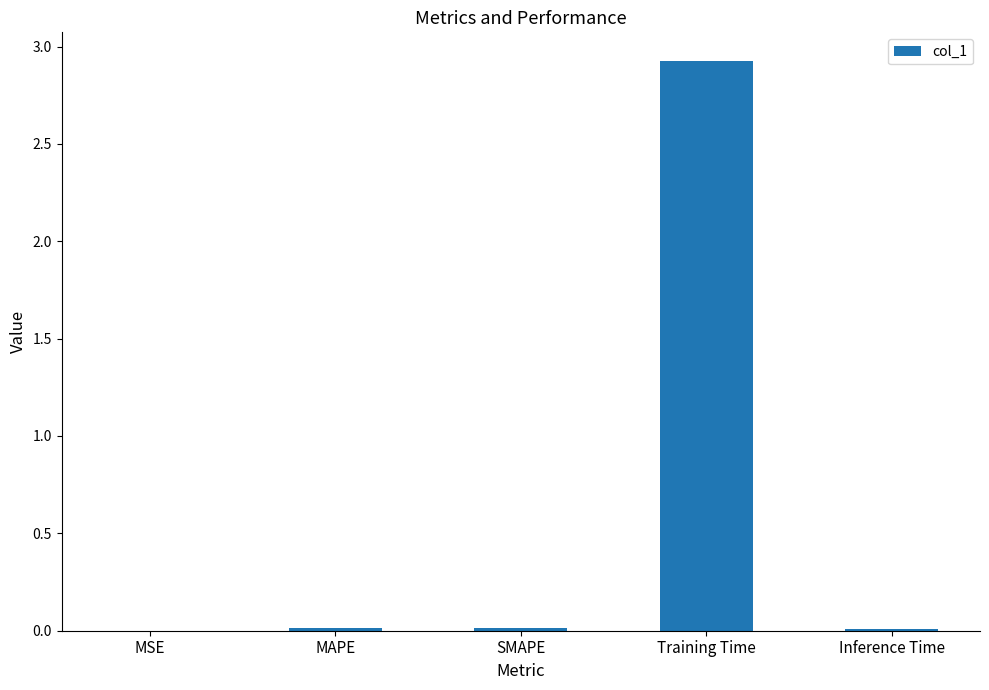

What is the sum of all values?

3.0